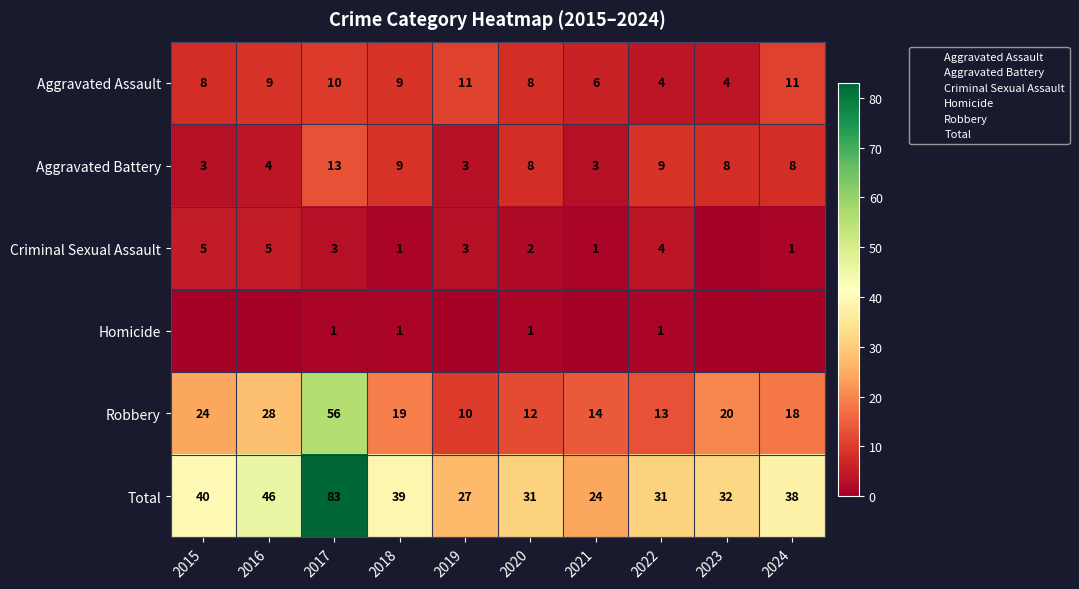

The value of Robbery at 2017 is 25. True or false?

False